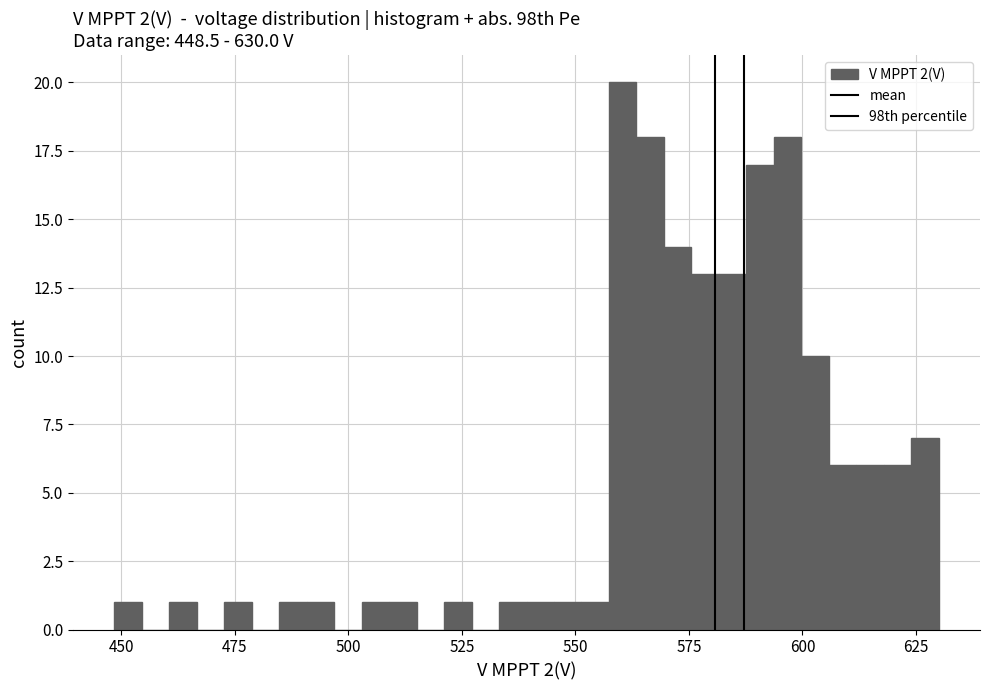

Around what value on the x-axis is the tallest bar? Give the approximate position of its centre, as read against the axis.

560